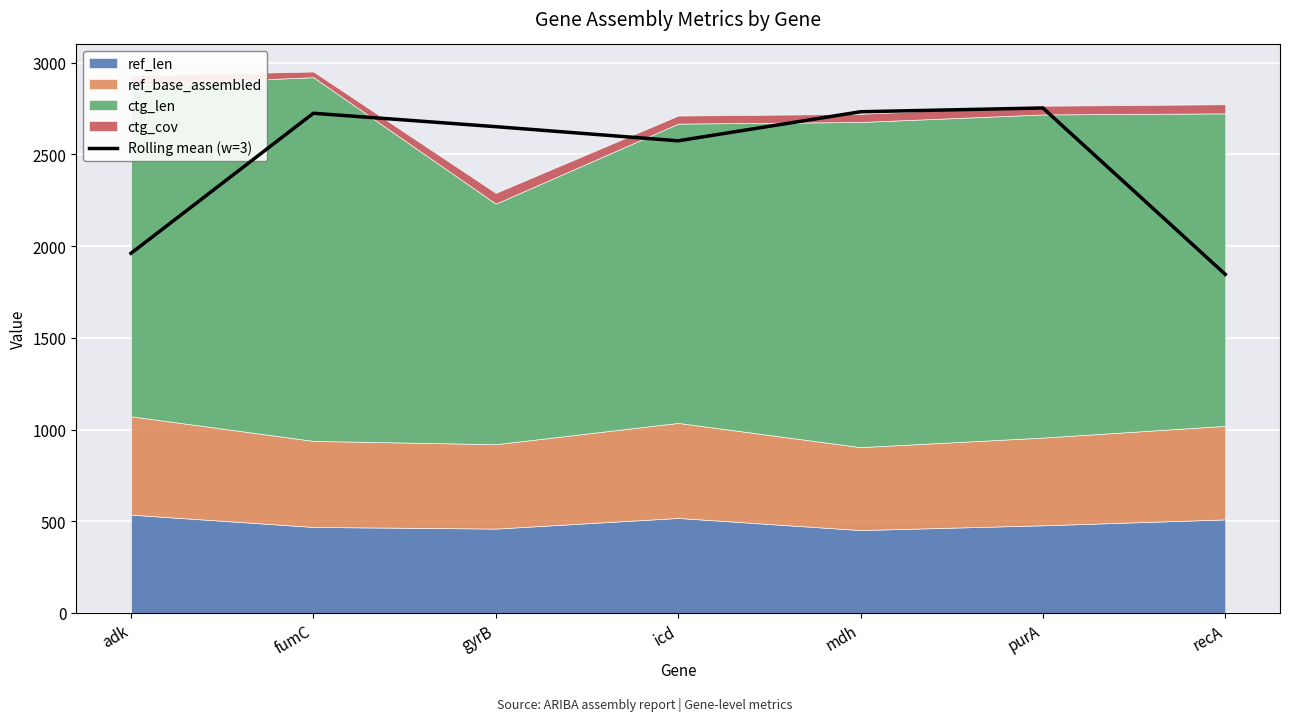

Is it true that Rolling mean (w=3) equals 2650.4 at gyrB?

True